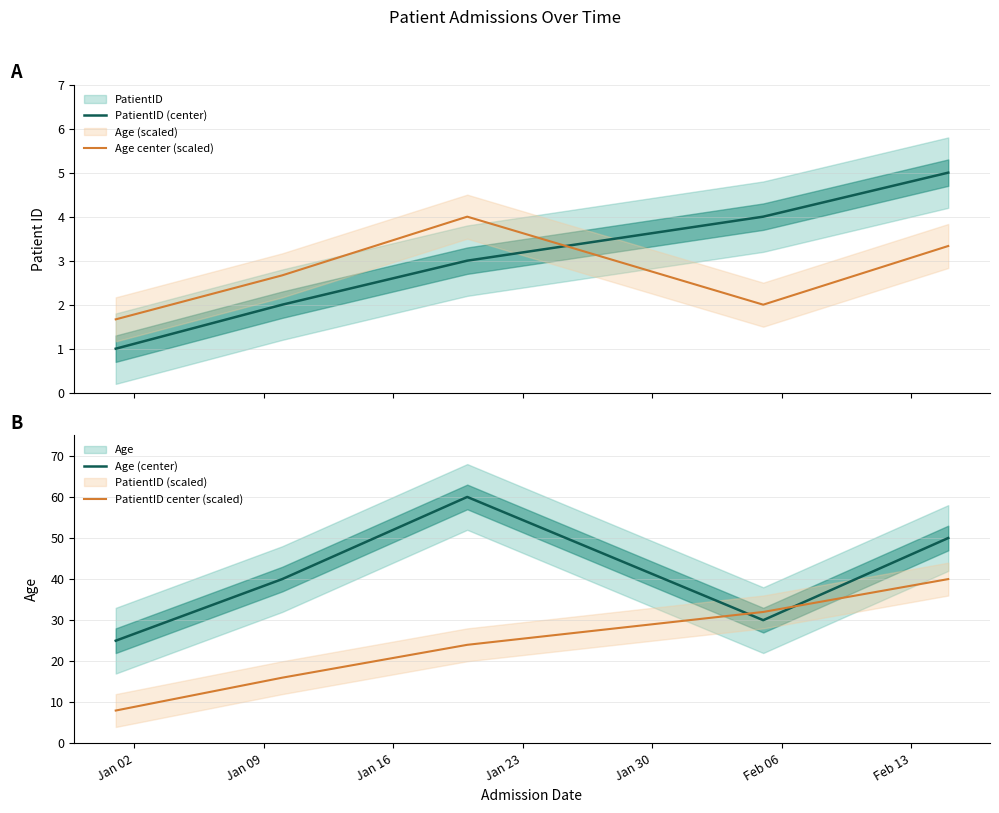

True or false: PatientID center (scaled) and PatientID (center) intersect in this chart.

False